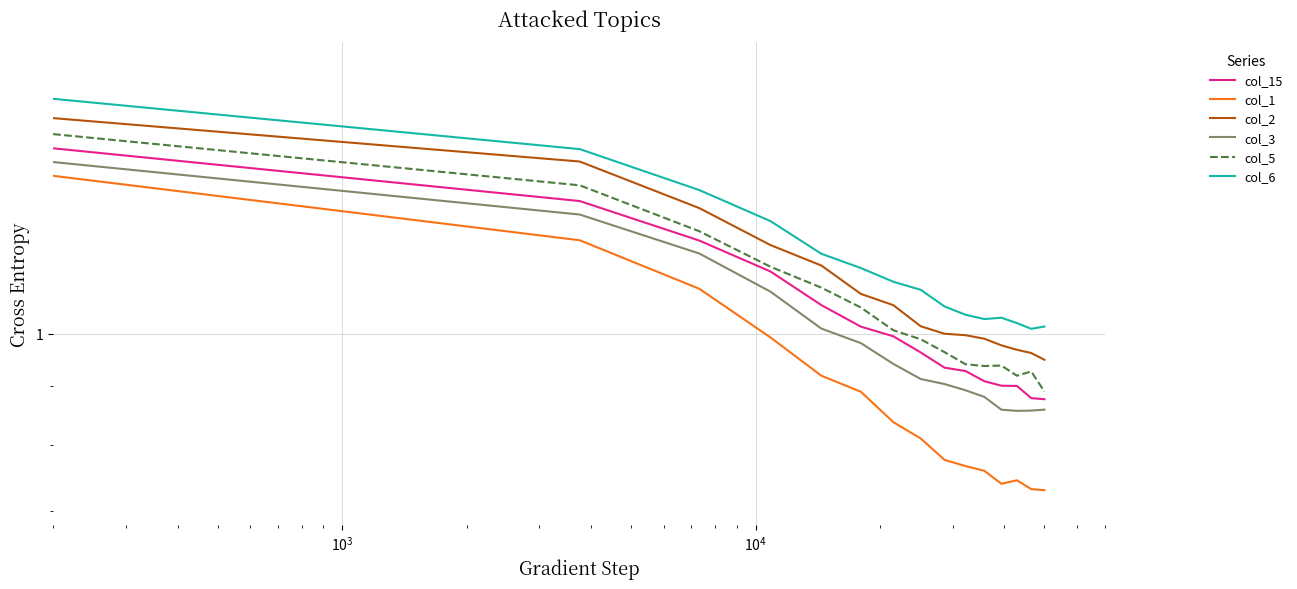

How many data points in col_2 are less than 1?

6